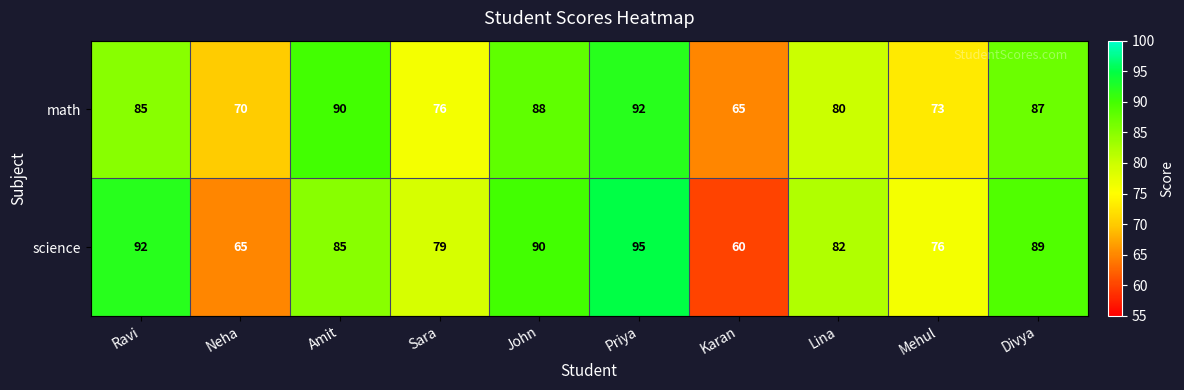

At which category is the sum across all series the highest?

Priya